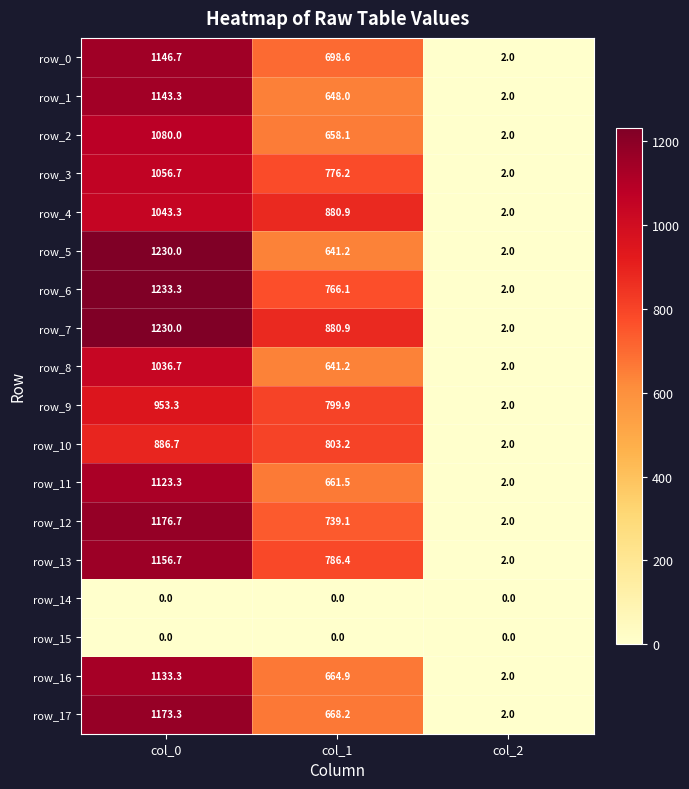

What is the highest value of the row_6 series?

1233.3